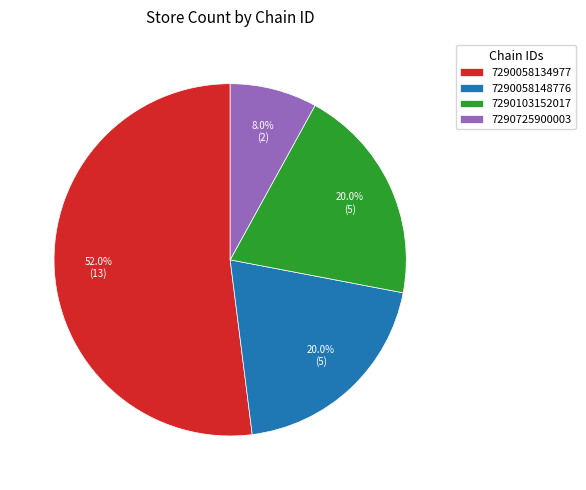

How many segments does this pie chart have?

4